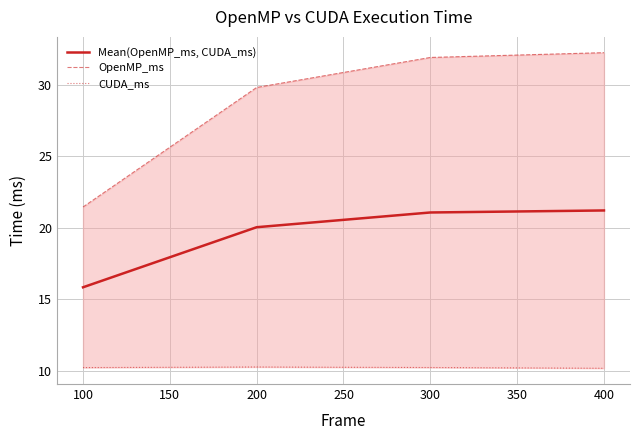

List the series in order of their overall mean, lowest first.

CUDA_ms, Mean(OpenMP_ms, CUDA_ms), OpenMP_ms